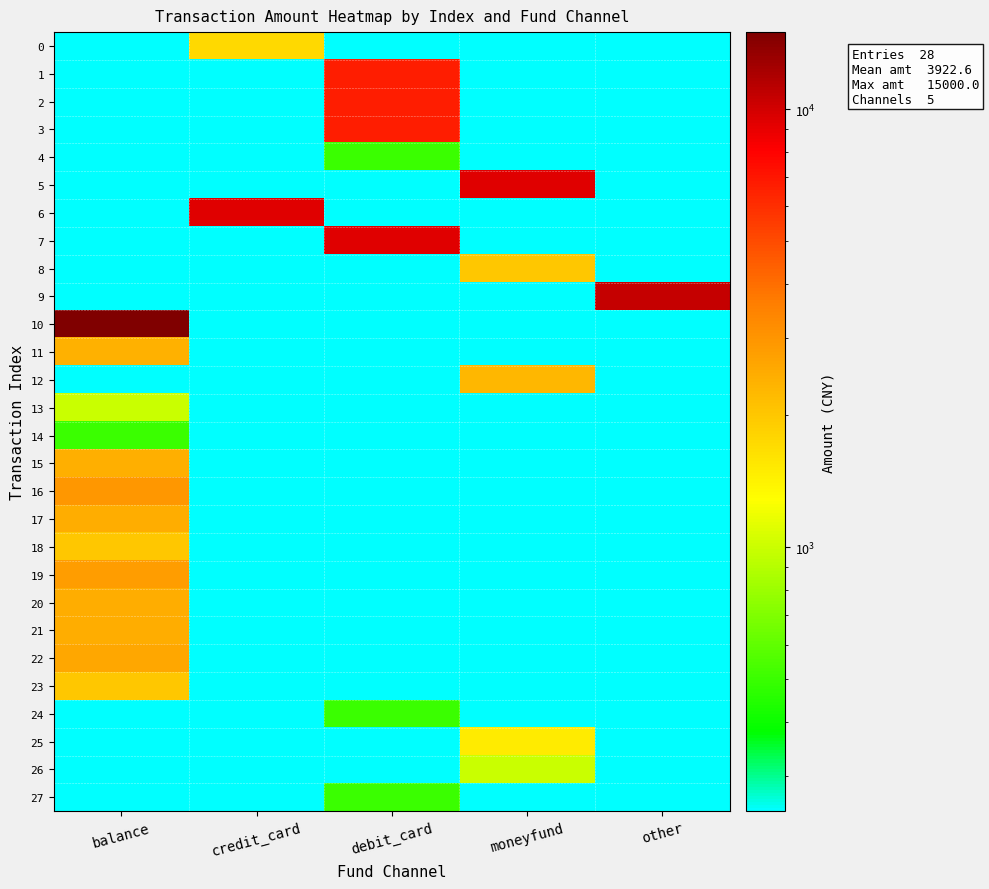

Reading left to right, list all the values displayed in this chart.

0: balance=50.0	credit_card=1740.0	debit_card=50.0	moneyfund=50.0	other=50.0
1: balance=50.0	credit_card=50.0	debit_card=6700.0	moneyfund=50.0	other=50.0
2: balance=50.0	credit_card=50.0	debit_card=6700.0	moneyfund=50.0	other=50.0
3: balance=50.0	credit_card=50.0	debit_card=6700.0	moneyfund=50.0	other=50.0
4: balance=50.0	credit_card=50.0	debit_card=500.0	moneyfund=50.0	other=50.0
5: balance=50.0	credit_card=50.0	debit_card=50.0	moneyfund=9300.0	other=50.0
6: balance=50.0	credit_card=9300.0	debit_card=50.0	moneyfund=50.0	other=50.0
7: balance=50.0	credit_card=50.0	debit_card=9300.0	moneyfund=50.0	other=50.0
8: balance=50.0	credit_card=50.0	debit_card=50.0	moneyfund=2000.0	other=50.0
9: balance=50.0	credit_card=50.0	debit_card=50.0	moneyfund=50.0	other=10600.0
10: balance=15000.0	credit_card=50.0	debit_card=50.0	moneyfund=50.0	other=50.0
11: balance=2400.0	credit_card=50.0	debit_card=50.0	moneyfund=50.0	other=50.0
12: balance=50.0	credit_card=50.0	debit_card=50.0	moneyfund=2299.3	other=50.0
13: balance=1001.0	credit_card=50.0	debit_card=50.0	moneyfund=50.0	other=50.0
14: balance=500.0	credit_card=50.0	debit_card=50.0	moneyfund=50.0	other=50.0
15: balance=2430.0	credit_card=50.0	debit_card=50.0	moneyfund=50.0	other=50.0
16: balance=2960.0	credit_card=50.0	debit_card=50.0	moneyfund=50.0	other=50.0
17: balance=2500.0	credit_card=50.0	debit_card=50.0	moneyfund=50.0	other=50.0
18: balance=2000.0	credit_card=50.0	debit_card=50.0	moneyfund=50.0	other=50.0
19: balance=2802.8	credit_card=50.0	debit_card=50.0	moneyfund=50.0	other=50.0
20: balance=2500.0	credit_card=50.0	debit_card=50.0	moneyfund=50.0	other=50.0
21: balance=2500.0	credit_card=50.0	debit_card=50.0	moneyfund=50.0	other=50.0
22: balance=2600.0	credit_card=50.0	debit_card=50.0	moneyfund=50.0	other=50.0
23: balance=2000.0	credit_card=50.0	debit_card=50.0	moneyfund=50.0	other=50.0
24: balance=50.0	credit_card=50.0	debit_card=500.0	moneyfund=50.0	other=50.0
25: balance=50.0	credit_card=50.0	debit_card=50.0	moneyfund=1500.0	other=50.0
26: balance=50.0	credit_card=50.0	debit_card=50.0	moneyfund=1000.0	other=50.0
27: balance=50.0	credit_card=50.0	debit_card=499.7	moneyfund=50.0	other=50.0